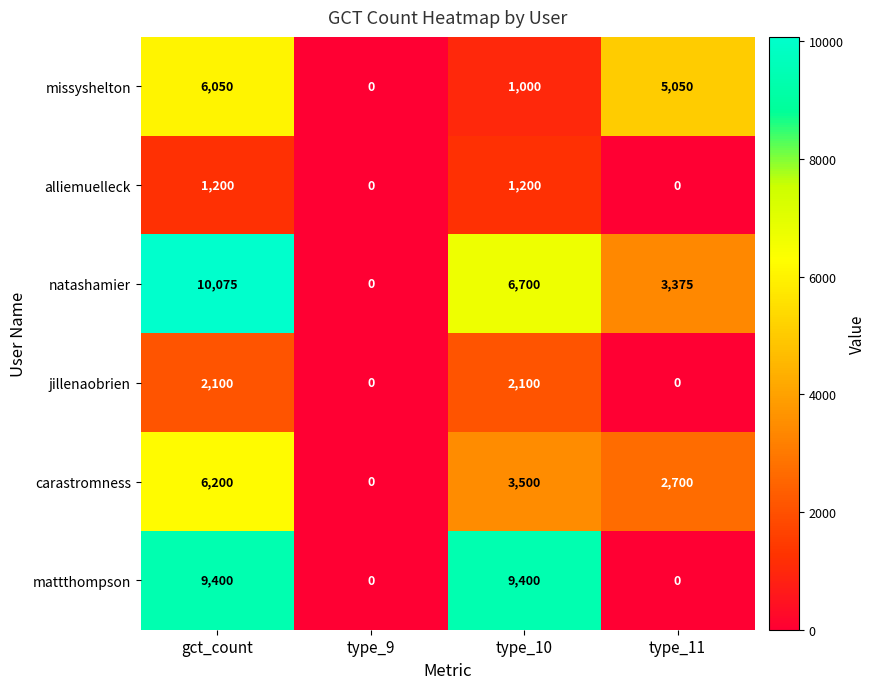

Which label corresponds to the largest value in the chart?

gct_count